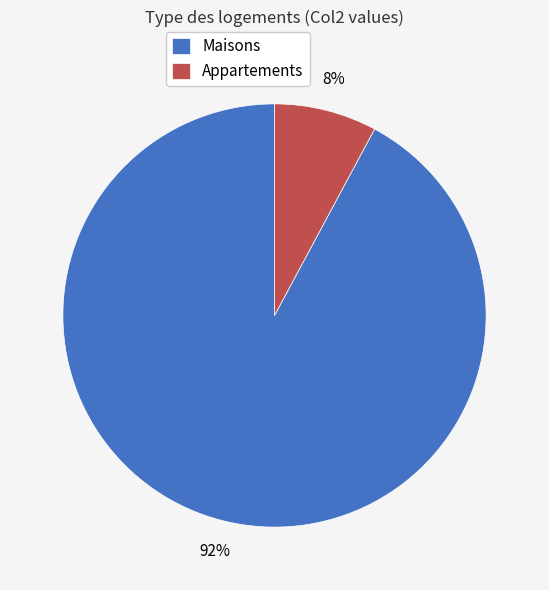

The Maisons slice represents 79% of the pie. True or false?

False